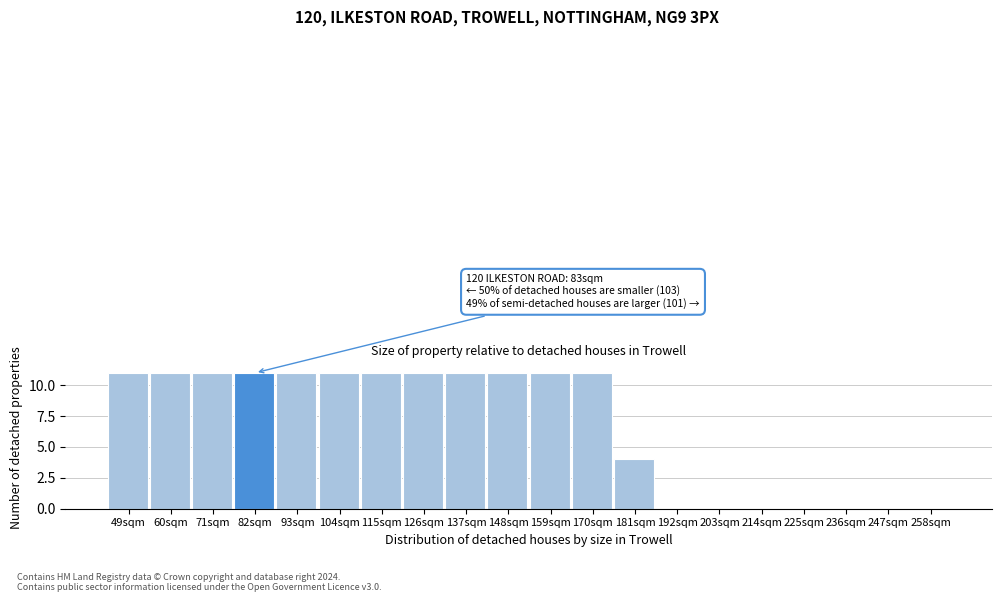

Reading right to left, extract all data points from this chart.

258sqm=0	247sqm=0	236sqm=0	225sqm=0	214sqm=0	203sqm=0	192sqm=0	181sqm=4	170sqm=11	159sqm=11	148sqm=11	137sqm=11	126sqm=11	115sqm=11	104sqm=11	93sqm=11	82sqm=11	71sqm=11	60sqm=11	49sqm=11